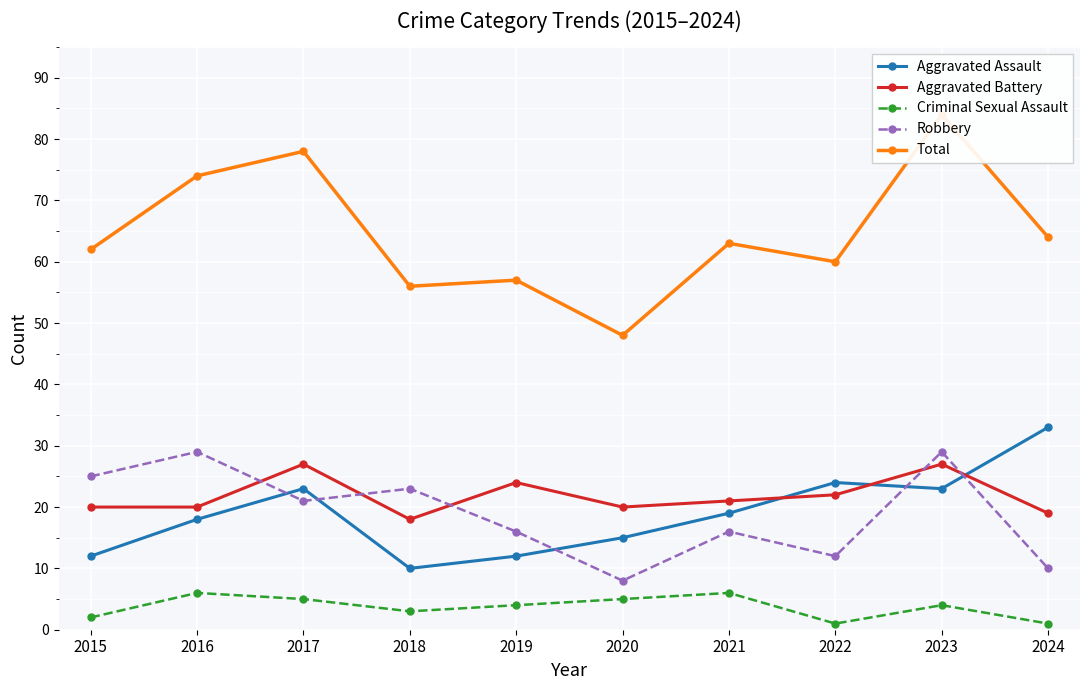

What is the maximum value shown in the chart?

84